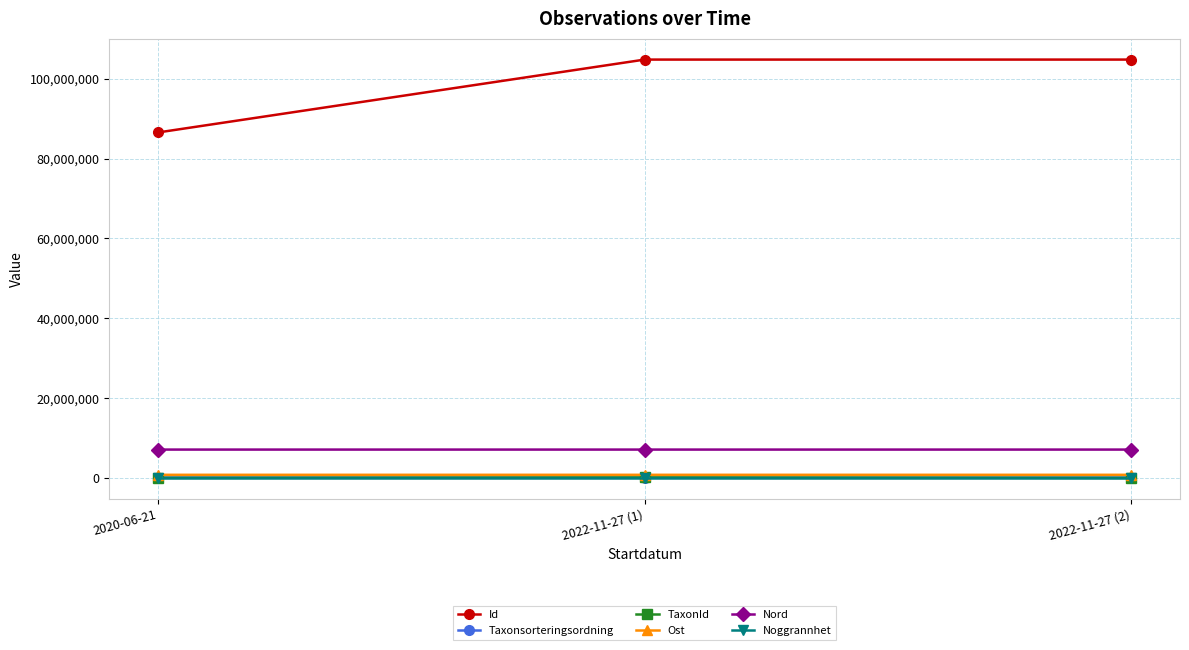

Does the chart display data point markers on the line(s)?

Yes